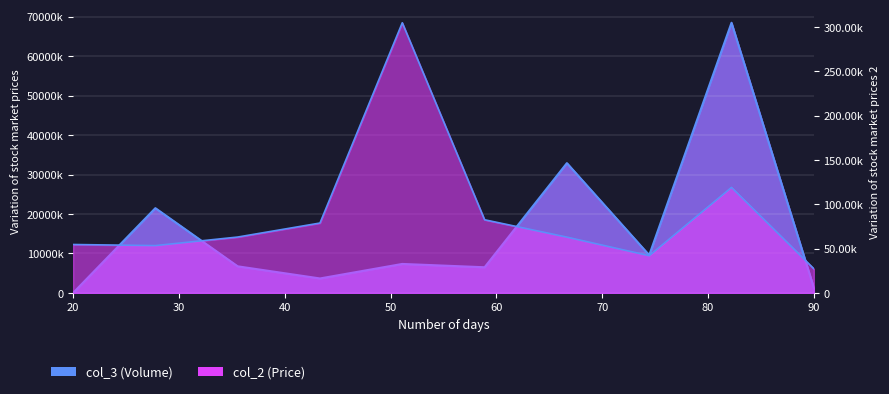

What is the greatest value displayed?

68456.1